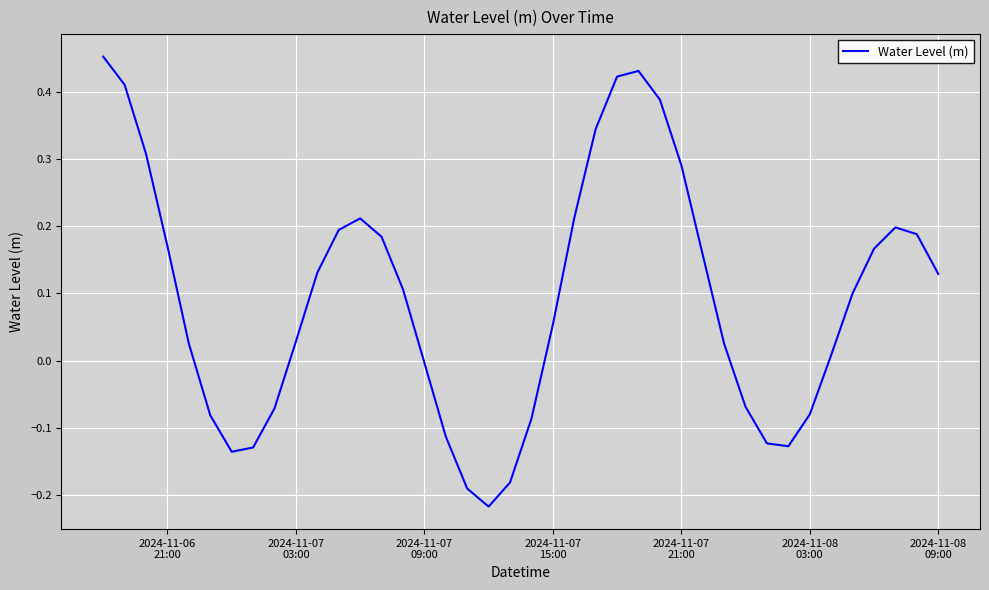

What is the difference between the maximum and minimum values?

0.7